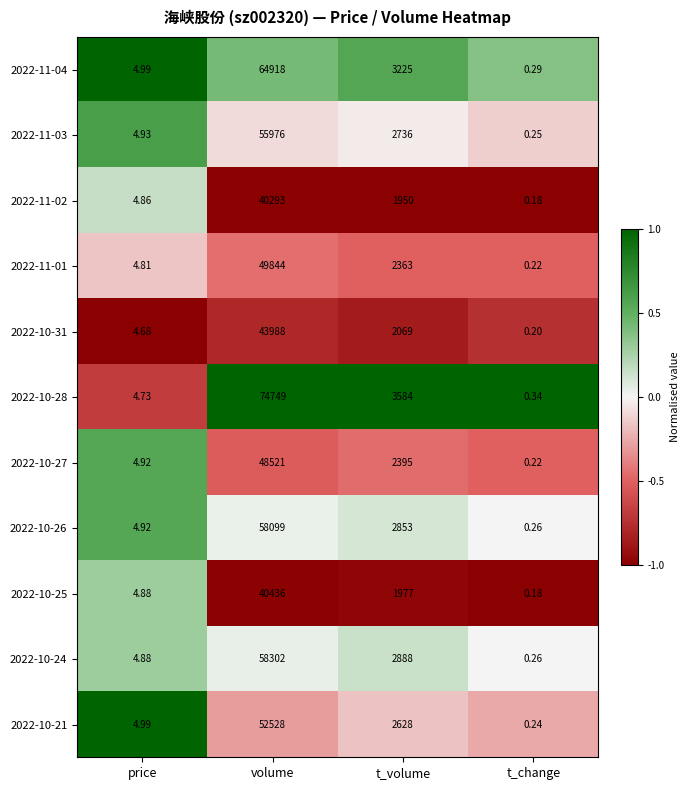

Which label corresponds to the smallest value in the chart?

t_change